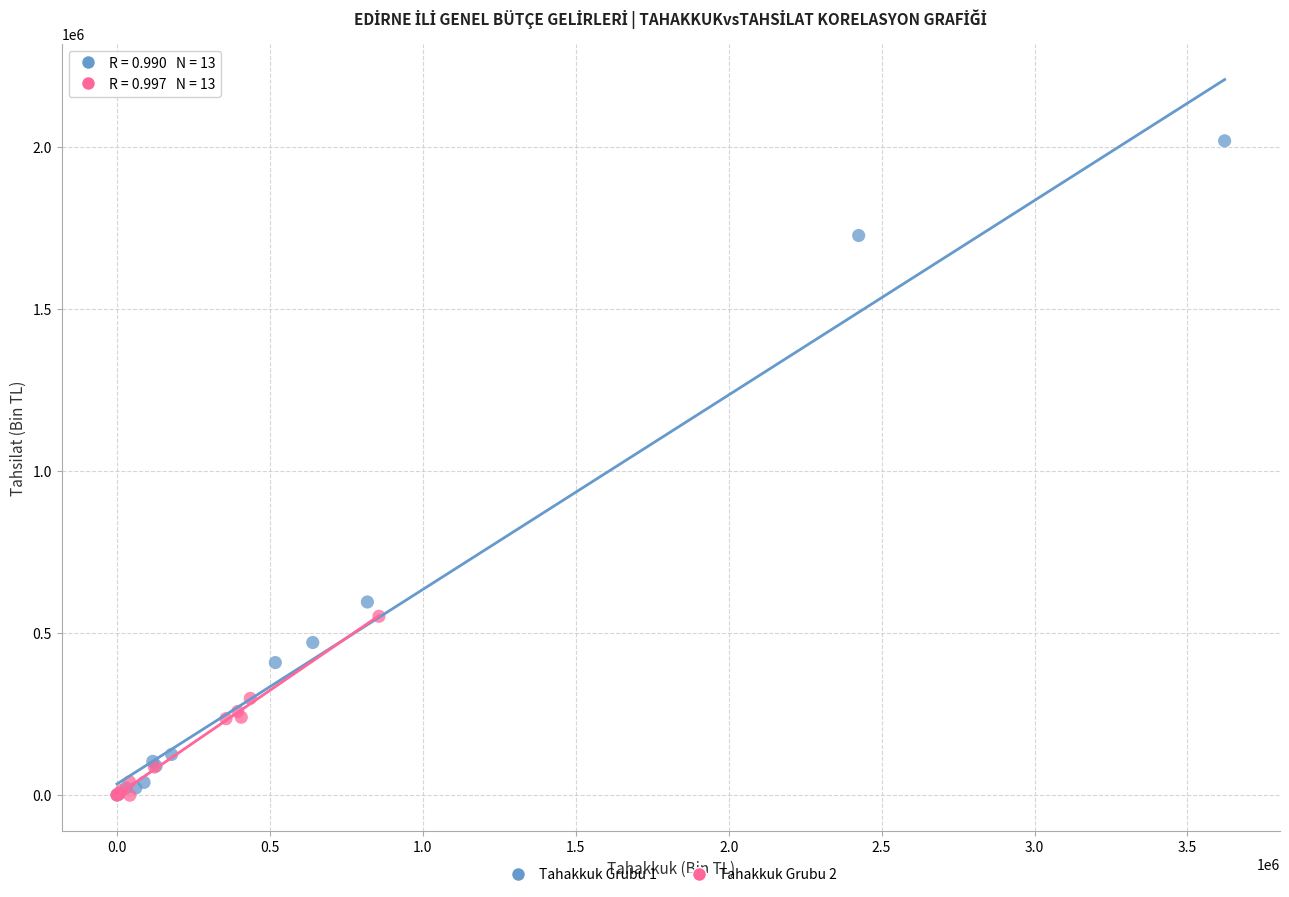

Which series contains the highest Y value?

Tahakkuk Grubu 1